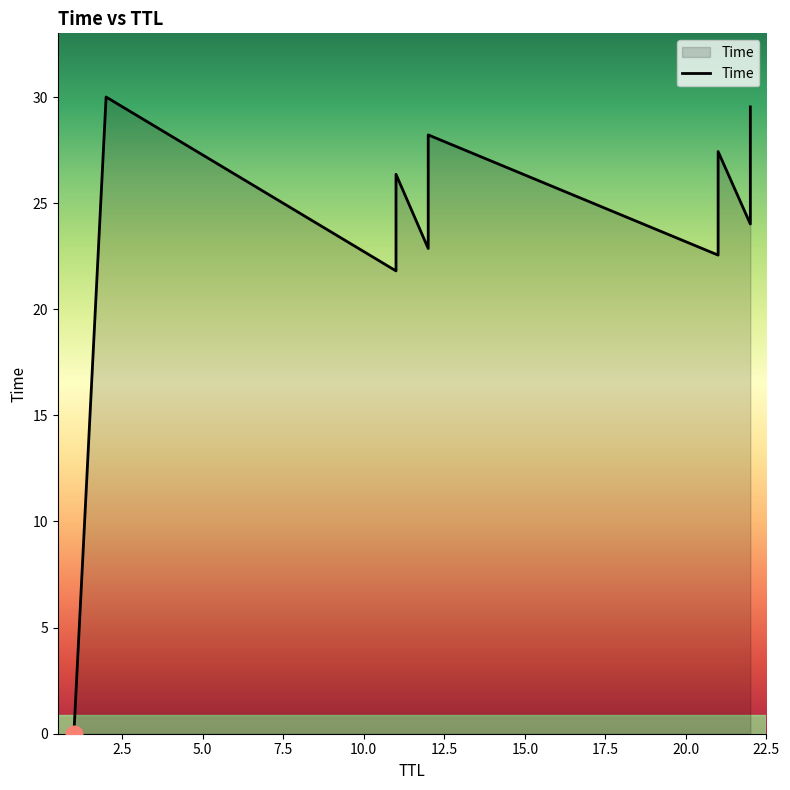

The value at 11 is 5.2. True or false?

False